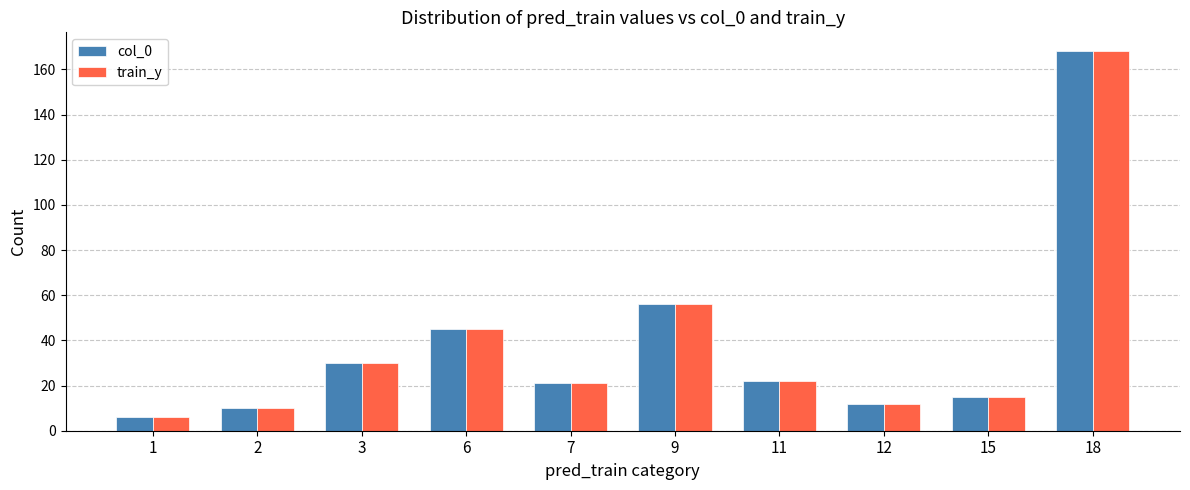

Reading right to left, transcribe all the data shown in this chart.

col_0: 18=168	15=15	12=12	11=22	9=56	7=21	6=45	3=30	2=10	1=6
train_y: 18=168	15=15	12=12	11=22	9=56	7=21	6=45	3=30	2=10	1=6